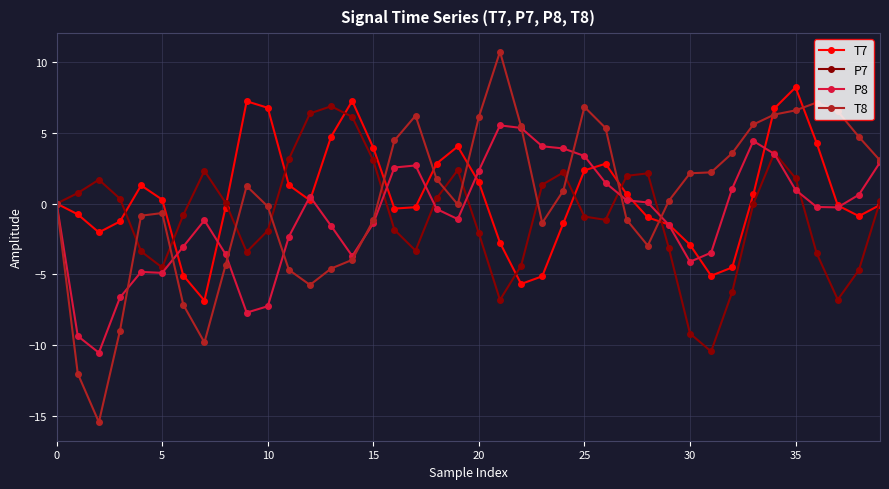

What is the sum of all P8 values?

-33.6